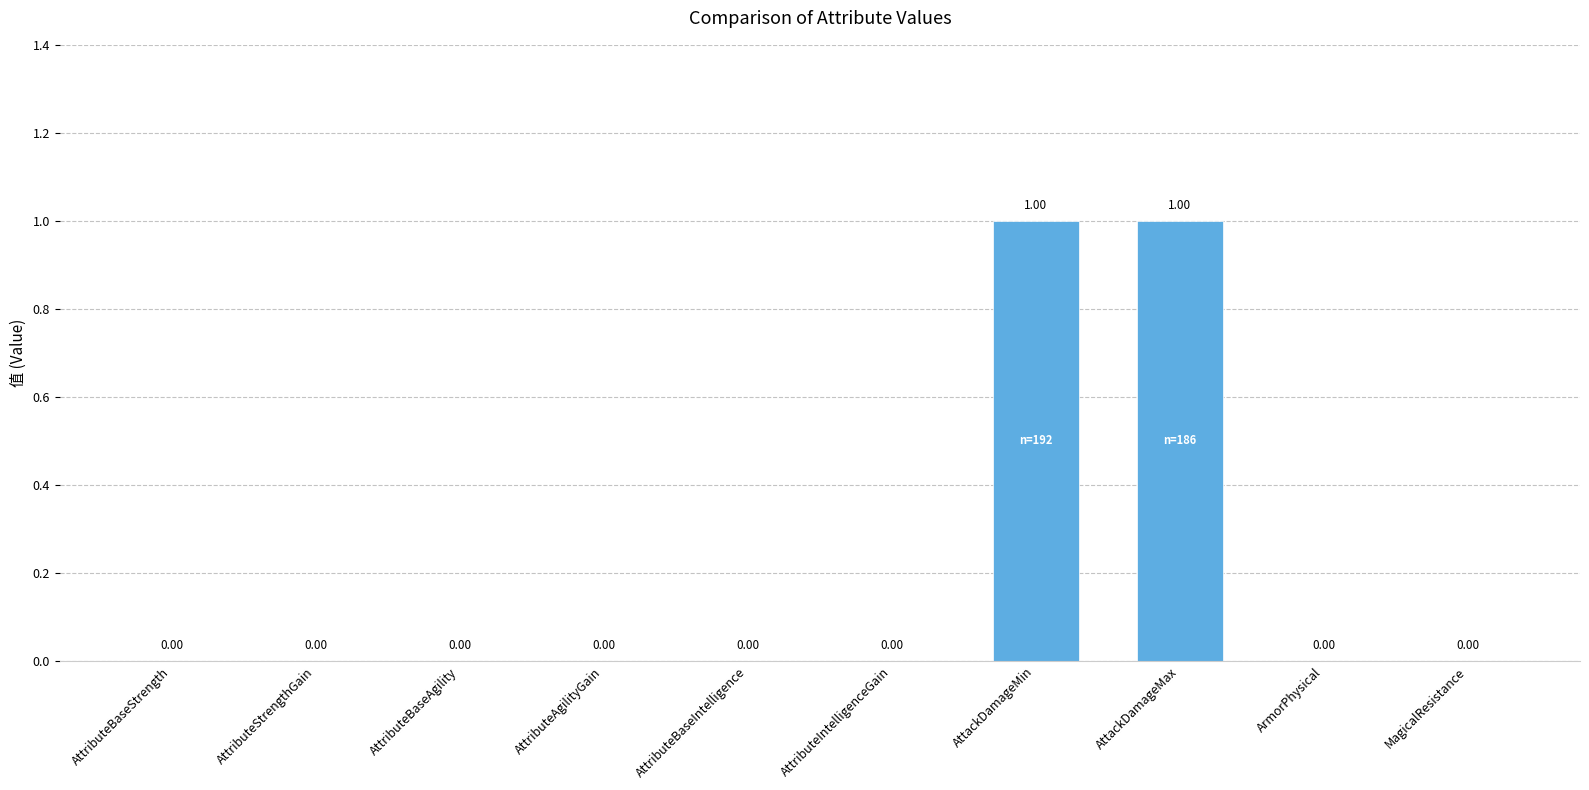

Which has a higher value, AttackDamageMax or AttributeBaseStrength?

AttackDamageMax